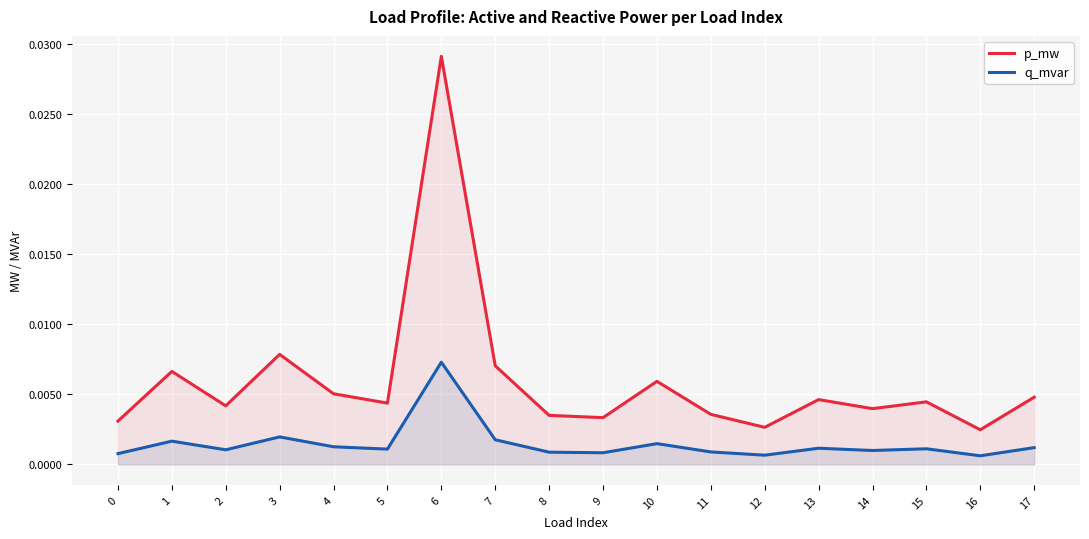

True or false: q_mvar and p_mw intersect in this chart.

False